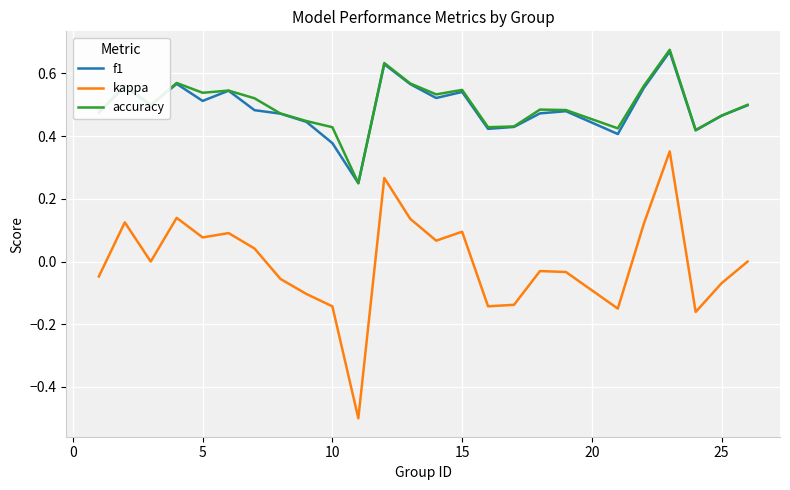

What is the minimum value shown in the chart?

-0.5